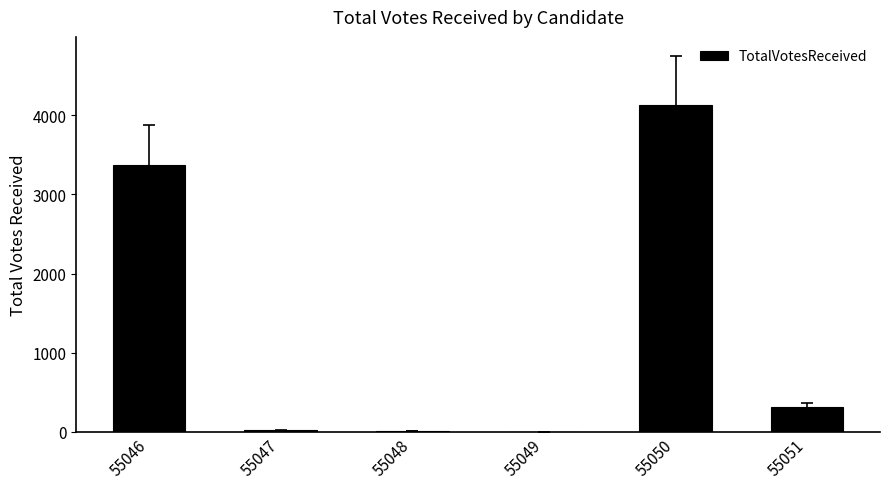

At which label is the value closest to 2067?

55046